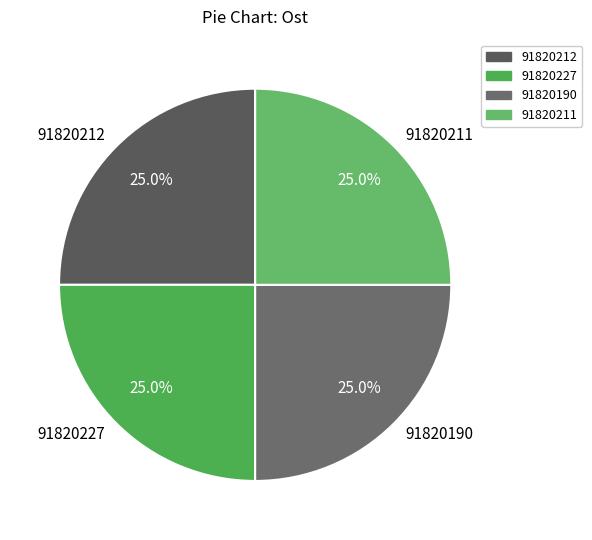

Does any single category account for the majority?

No